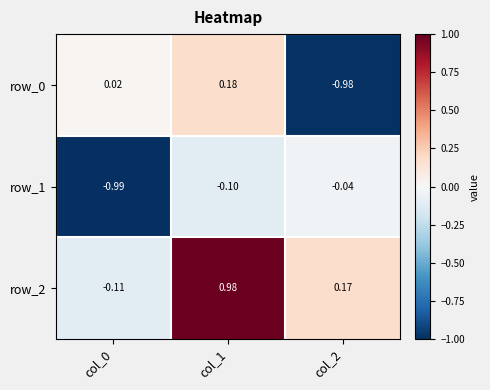

Is the value of row_0 at col_2 greater than the value of row_2 at col_1?

No